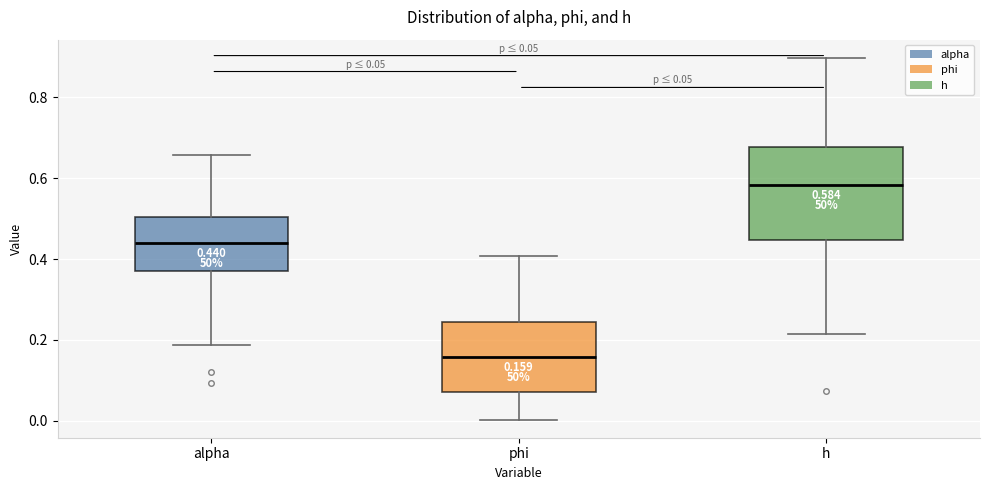

Comparing the boxes themselves (not the whiskers), which one is the tallest?

h